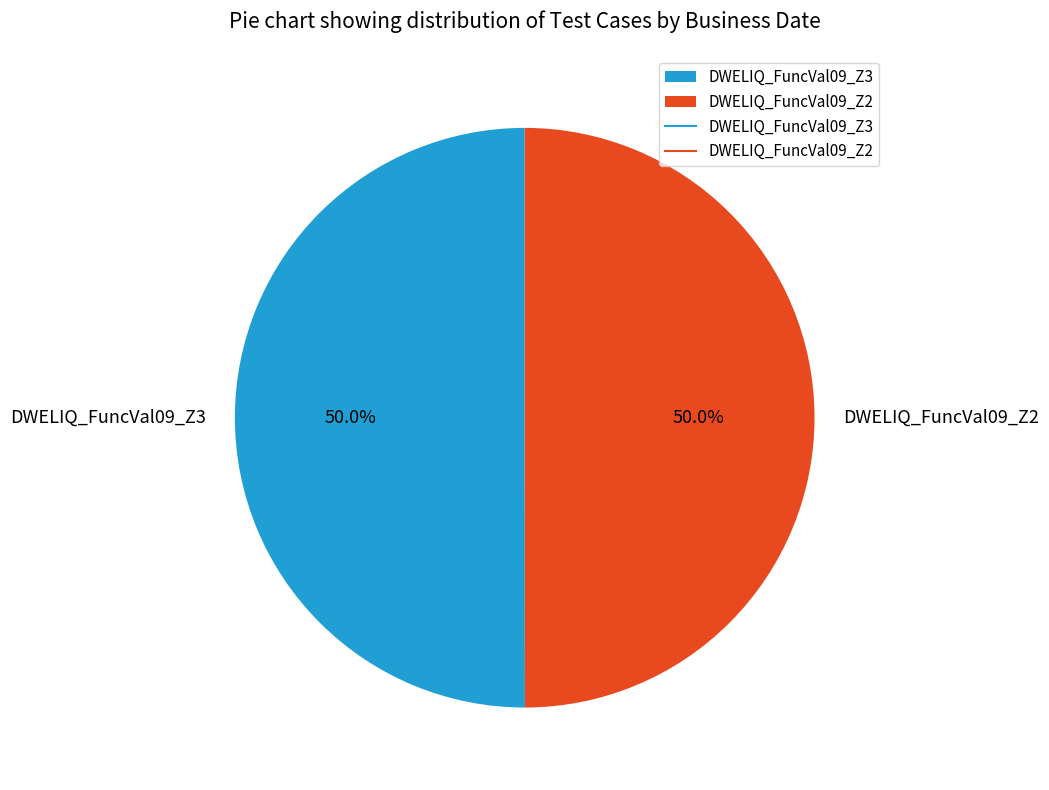

Count the number of slices in the pie.

2